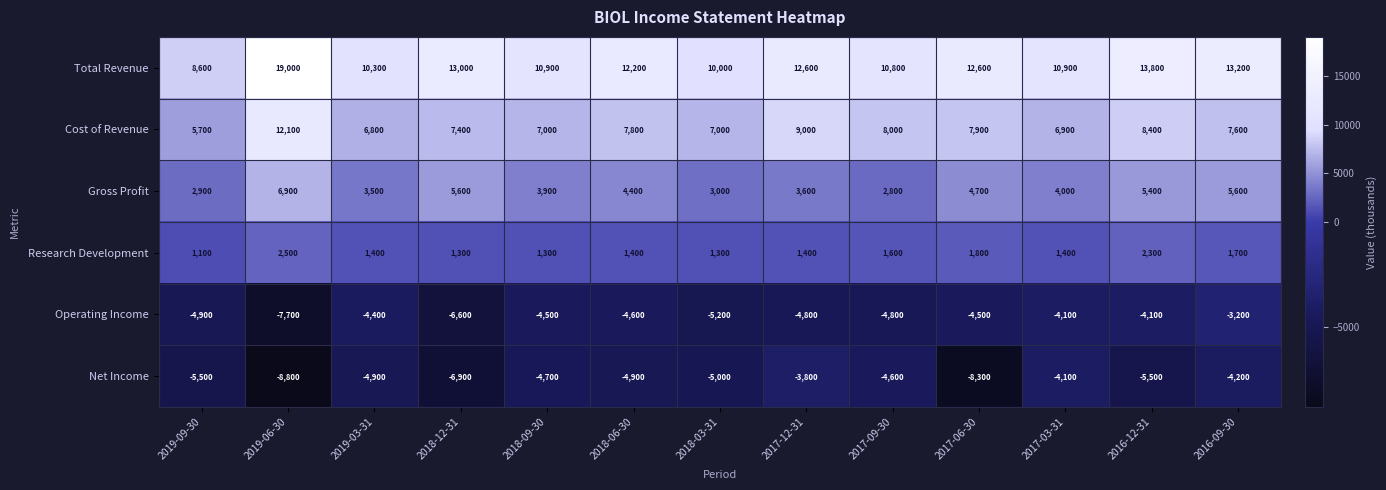

What is the sum of all Research Development values?

20500